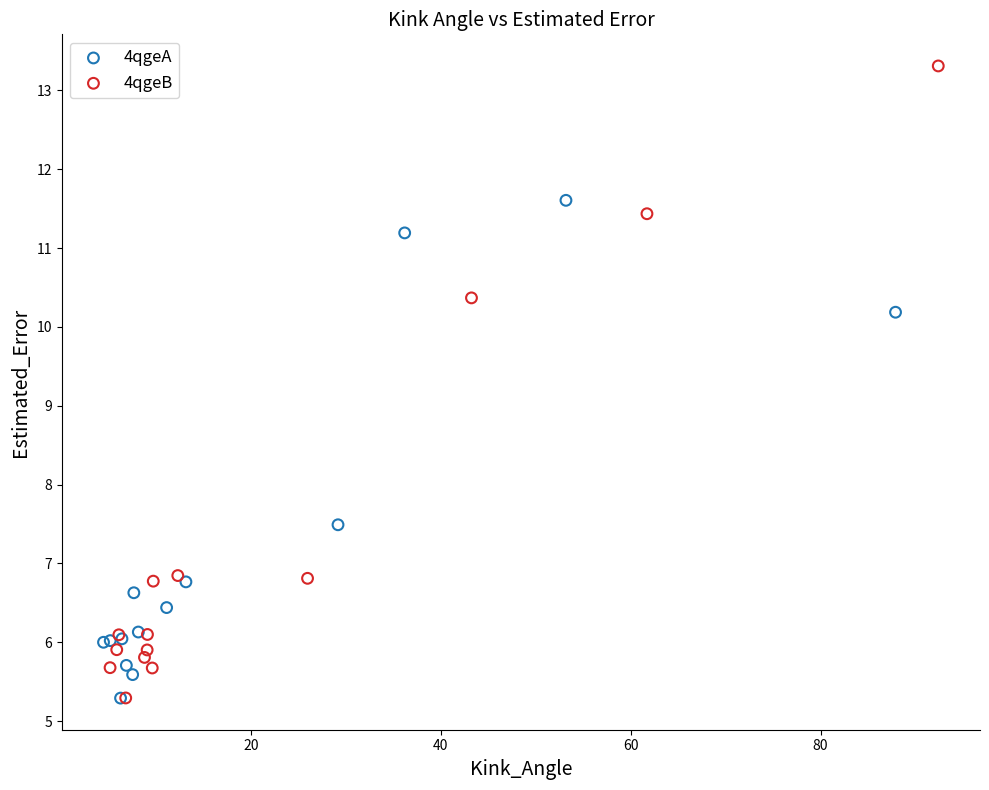

Which series reaches the maximum Y coordinate?

4qgeB